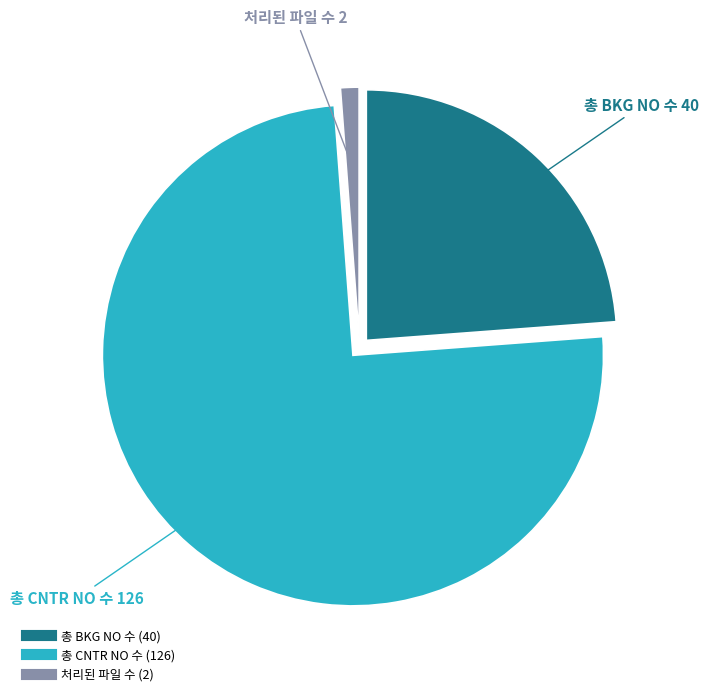

The 총 CNTR NO 수 slice represents 70% of the pie. True or false?

False